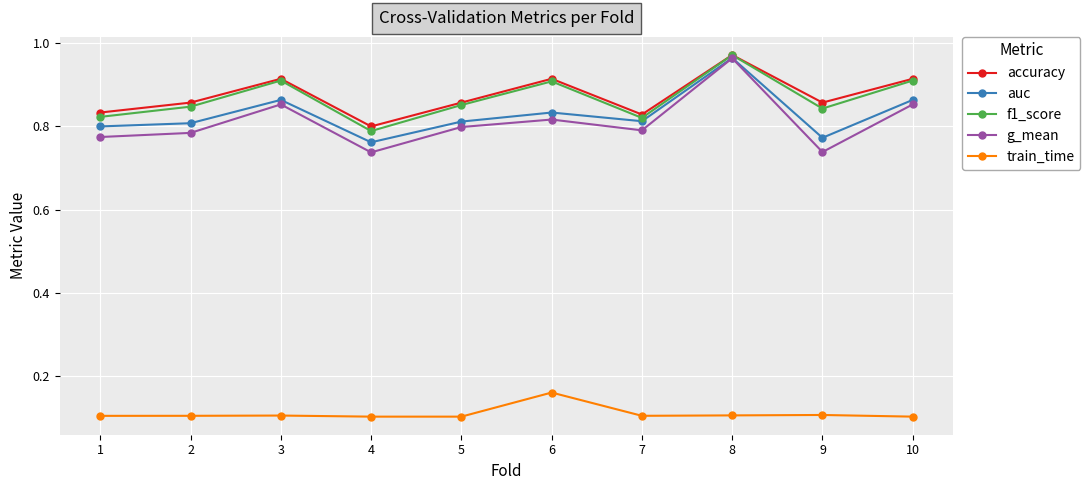

True or false: accuracy has more than 1 points higher than both neighbors.

True